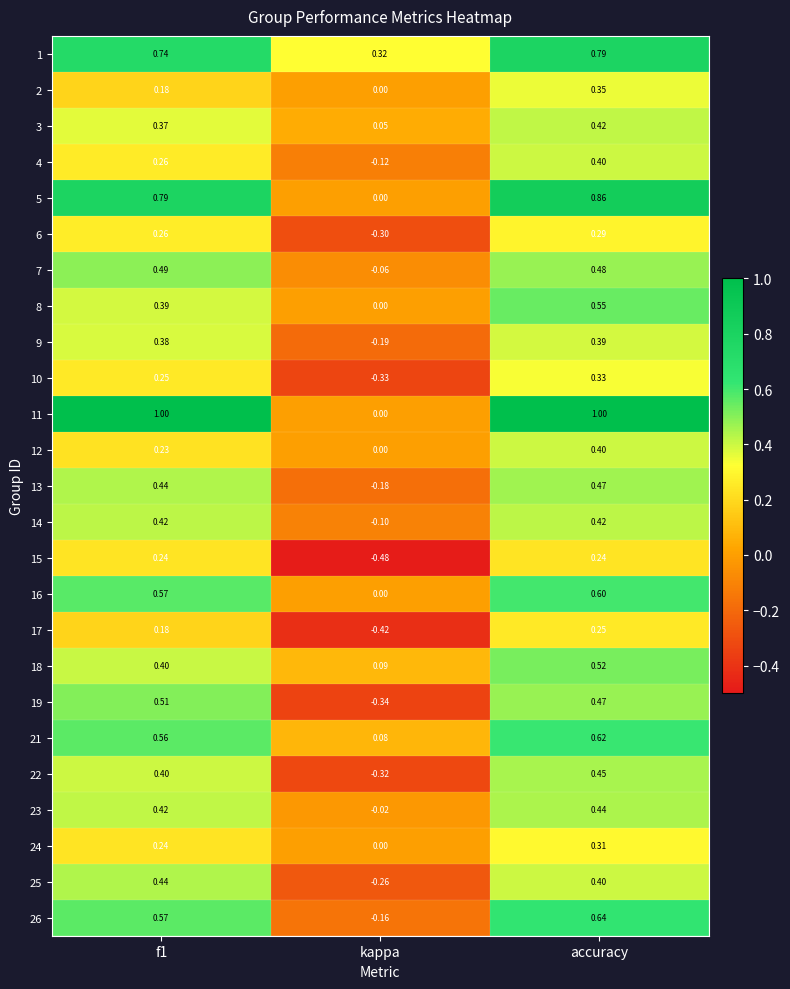

At which category does the chart reach its minimum across all series?

kappa